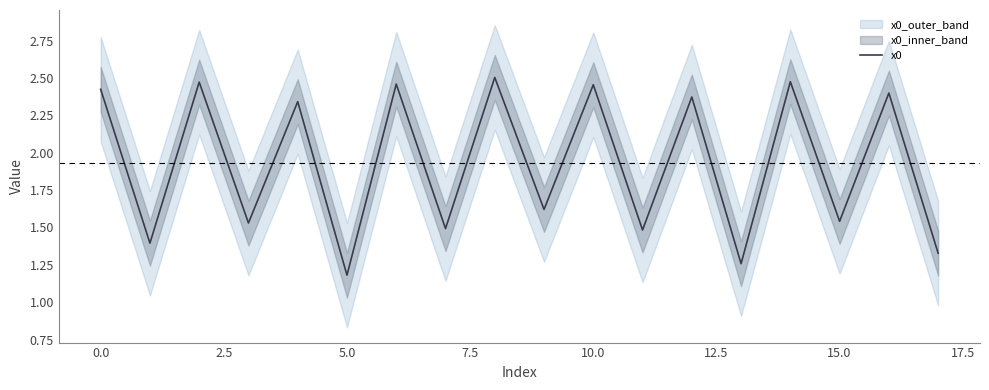

Which category has the lowest value in the x0 series?

5.0